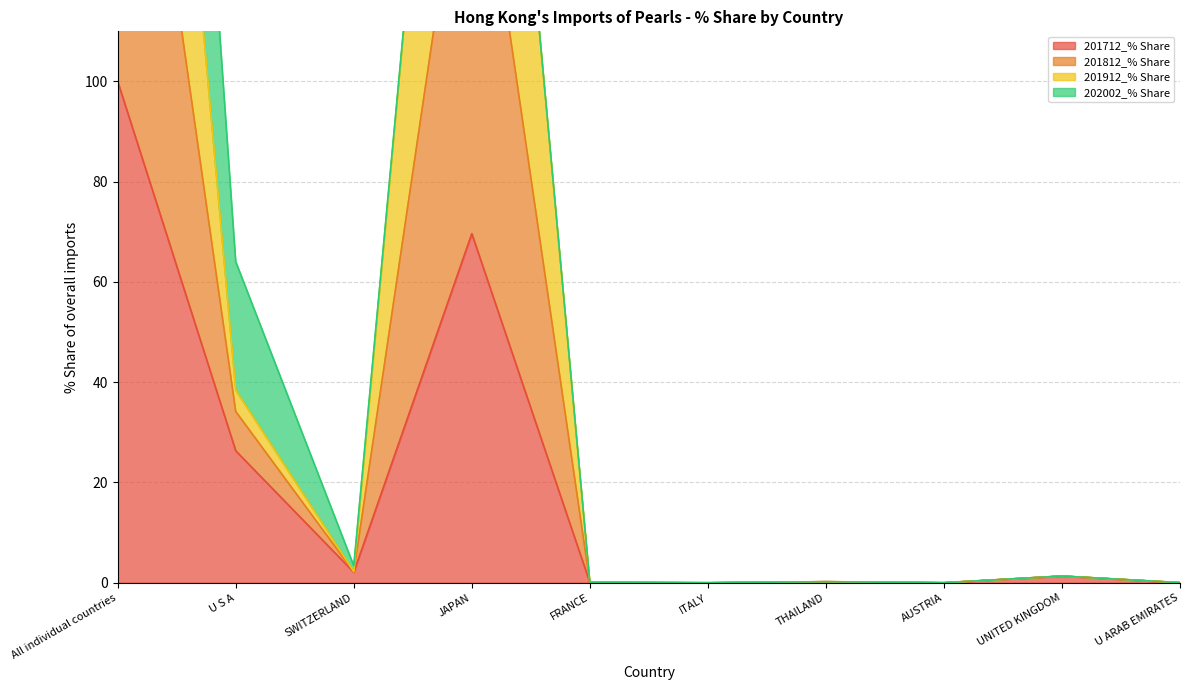

Rank the categories by 201812_% Share value from highest to lowest.

All individual countries, JAPAN, U S A, SWITZERLAND, UNITED KINGDOM, THAILAND, FRANCE, U ARAB EMIRATES, AUSTRIA, ITALY